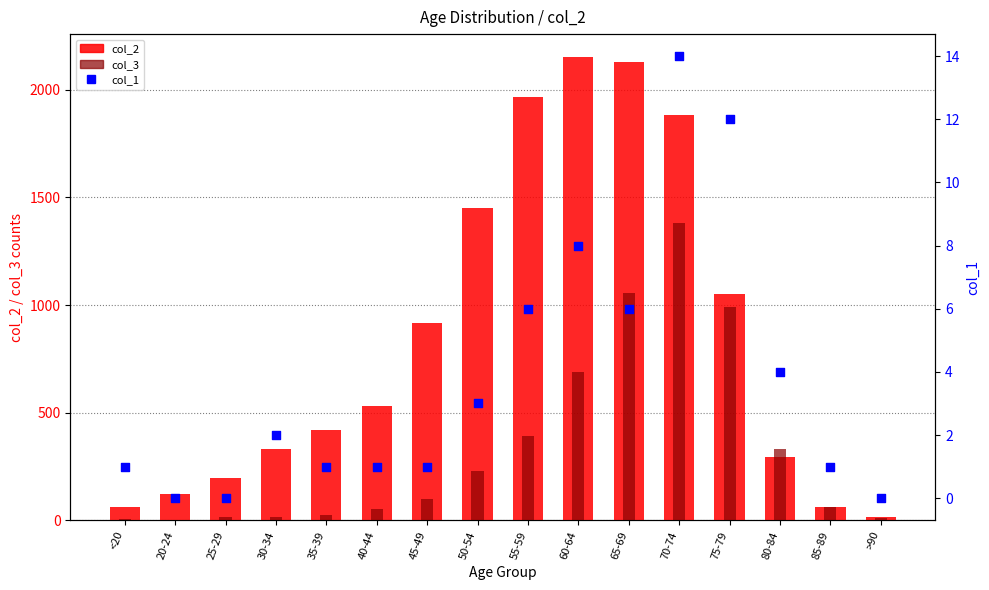

What are all the series names shown in the legend?

col_2, col_3, col_1